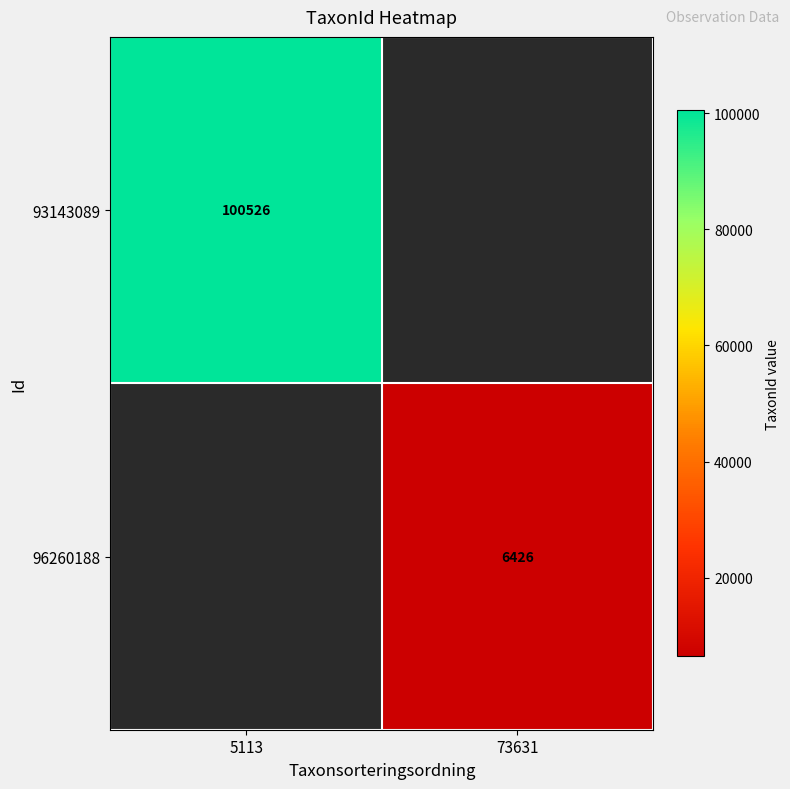

Which has a higher value, 73631 or 5113?

5113